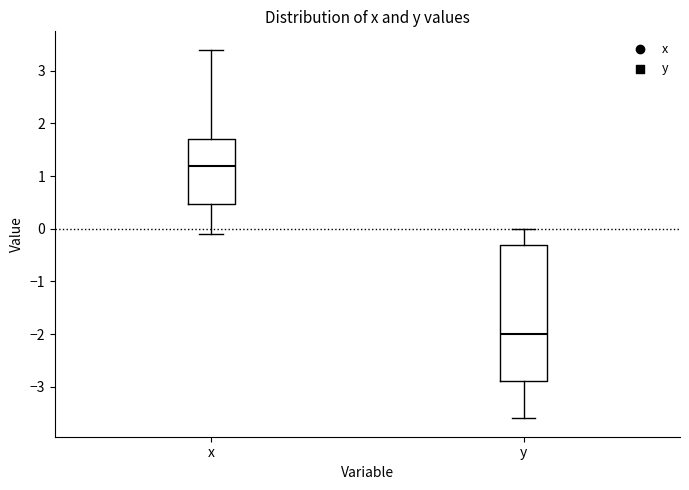

Reading left to right, transcribe this box plot: for each box, give where its median line is, the range the box spans, and where its two whiskers end, as read against the y-axis. The values are not printed on the chart, so give them approximately, as read against the axis.

x: median 1.2, box 0.5 to 1.7, whiskers -0.1 to 3.4
y: median -2.0, box -2.9 to -0.3, whiskers -3.6 to 0.0